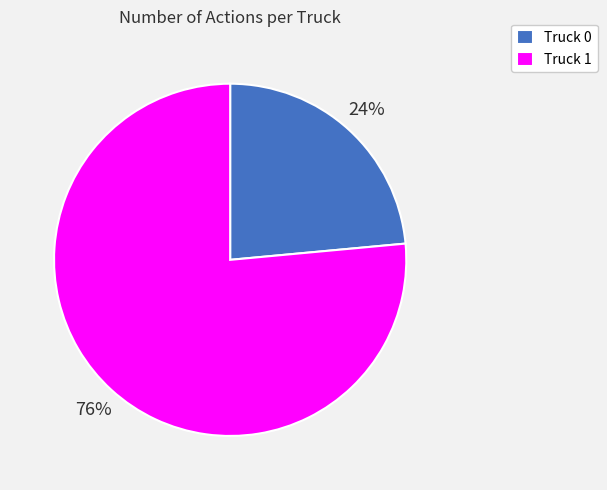

Between Truck 0 and Truck 1, which is larger?

Truck 1